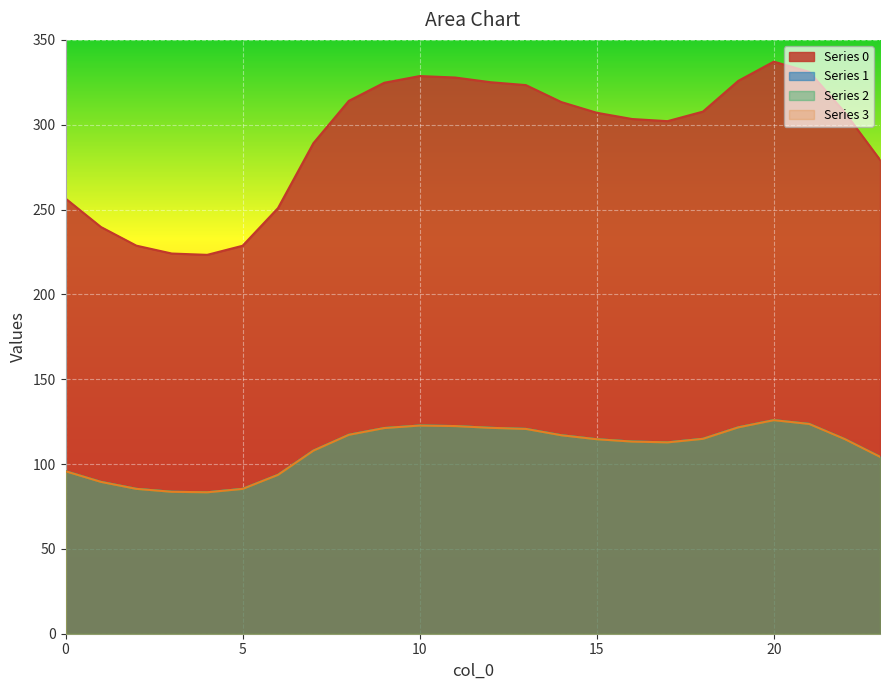

Reading left to right, extract all data points from this chart.

0: 0=256.5	1=239.7	2=228.7	3=224.1	4=223.3	5=228.7	6=250.9	7=289.1	8=314.1	9=324.7	10=328.7	11=327.8	12=325.1	13=323.3	14=313.4	15=307.1	16=303.4	17=302.1	18=307.7	19=325.9	20=337.2	21=331.2	22=307.4	23=279.3
1: 0=95.8	1=89.5	2=85.4	3=83.7	4=83.4	5=85.4	6=93.7	7=107.9	8=117.3	9=121.2	10=122.7	11=122.4	12=121.4	13=120.7	14=117.0	15=114.6	16=113.3	17=112.8	18=114.9	19=121.7	20=125.9	21=123.6	22=114.8	23=104.3
2: 0=95.8	1=89.5	2=85.4	3=83.7	4=83.4	5=85.4	6=93.7	7=107.9	8=117.3	9=121.2	10=122.7	11=122.4	12=121.4	13=120.7	14=117.0	15=114.6	16=113.3	17=112.8	18=114.9	19=121.7	20=125.9	21=123.6	22=114.8	23=104.3
3: 0=95.8	1=89.5	2=85.4	3=83.7	4=83.4	5=85.4	6=93.7	7=107.9	8=117.3	9=121.2	10=122.7	11=122.4	12=121.4	13=120.7	14=117.0	15=114.6	16=113.3	17=112.8	18=114.9	19=121.7	20=125.9	21=123.6	22=114.8	23=104.3